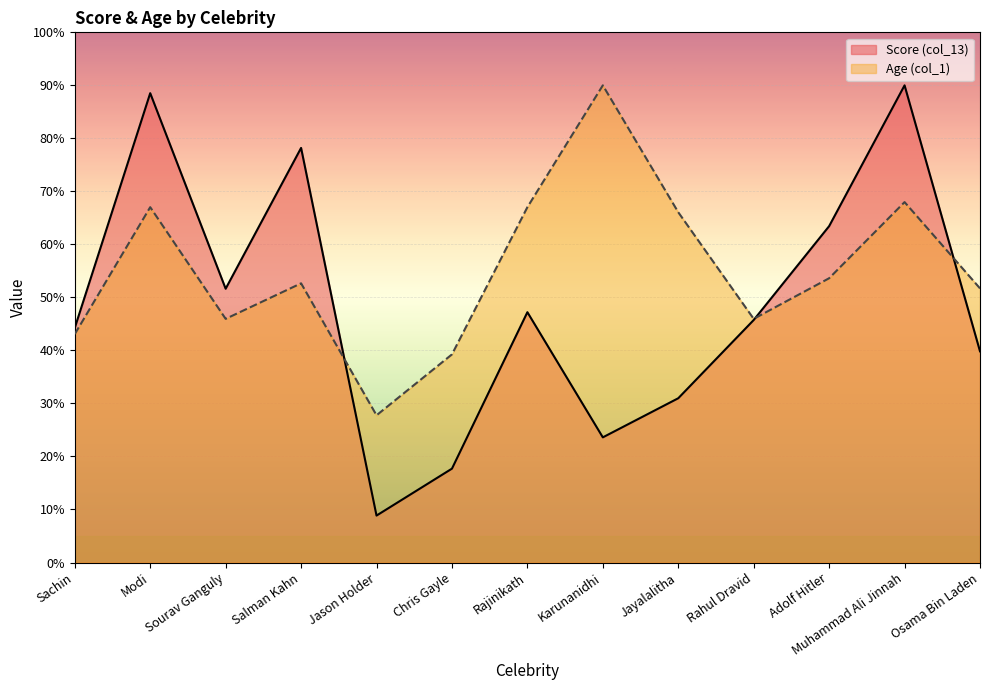

How many lines are shown in the chart?

2